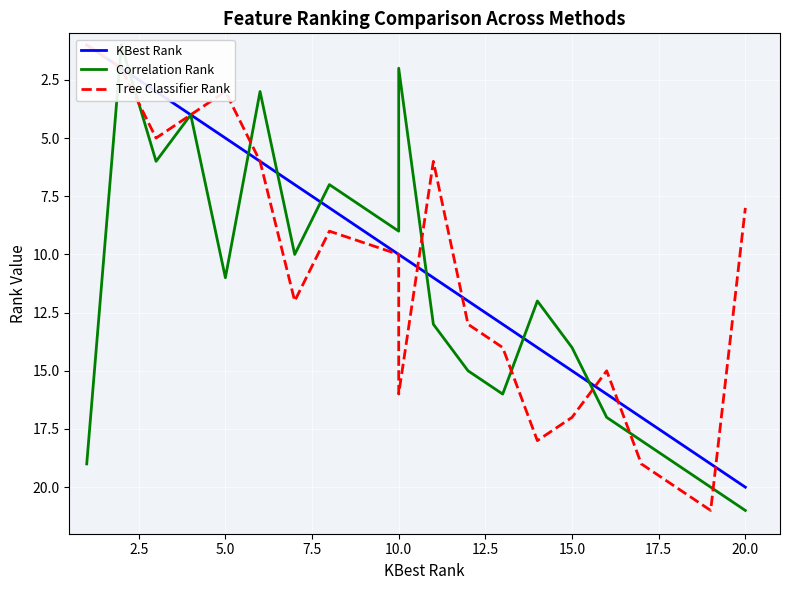

How many interior local peaks does the Correlation Rank series have?

5